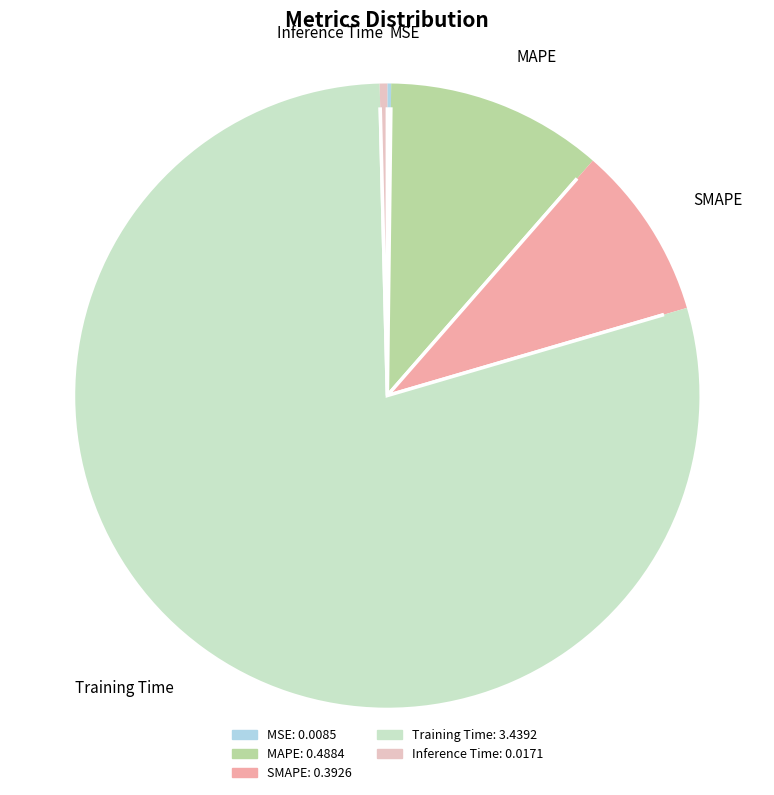

What is the change in value from MSE to SMAPE?

+0.4